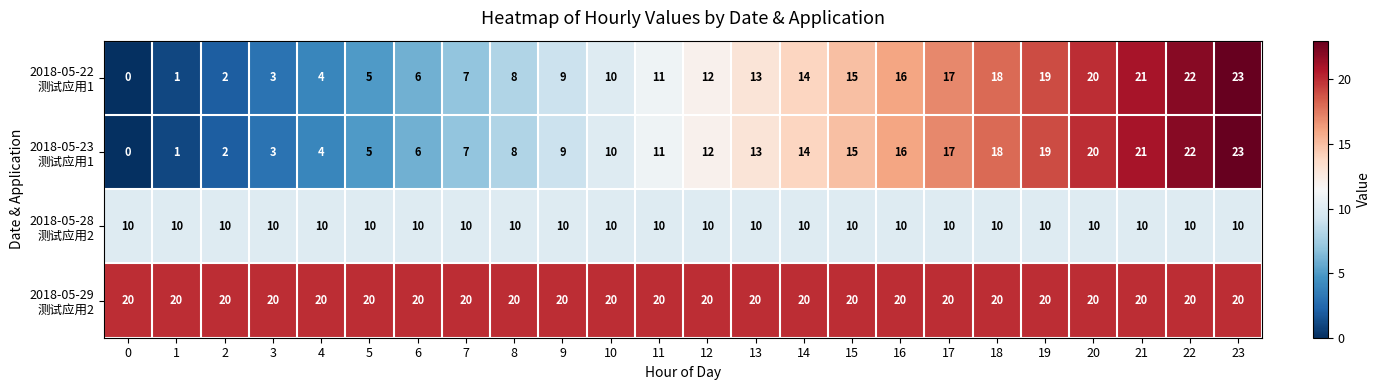

Which label corresponds to the largest value in the chart?

23